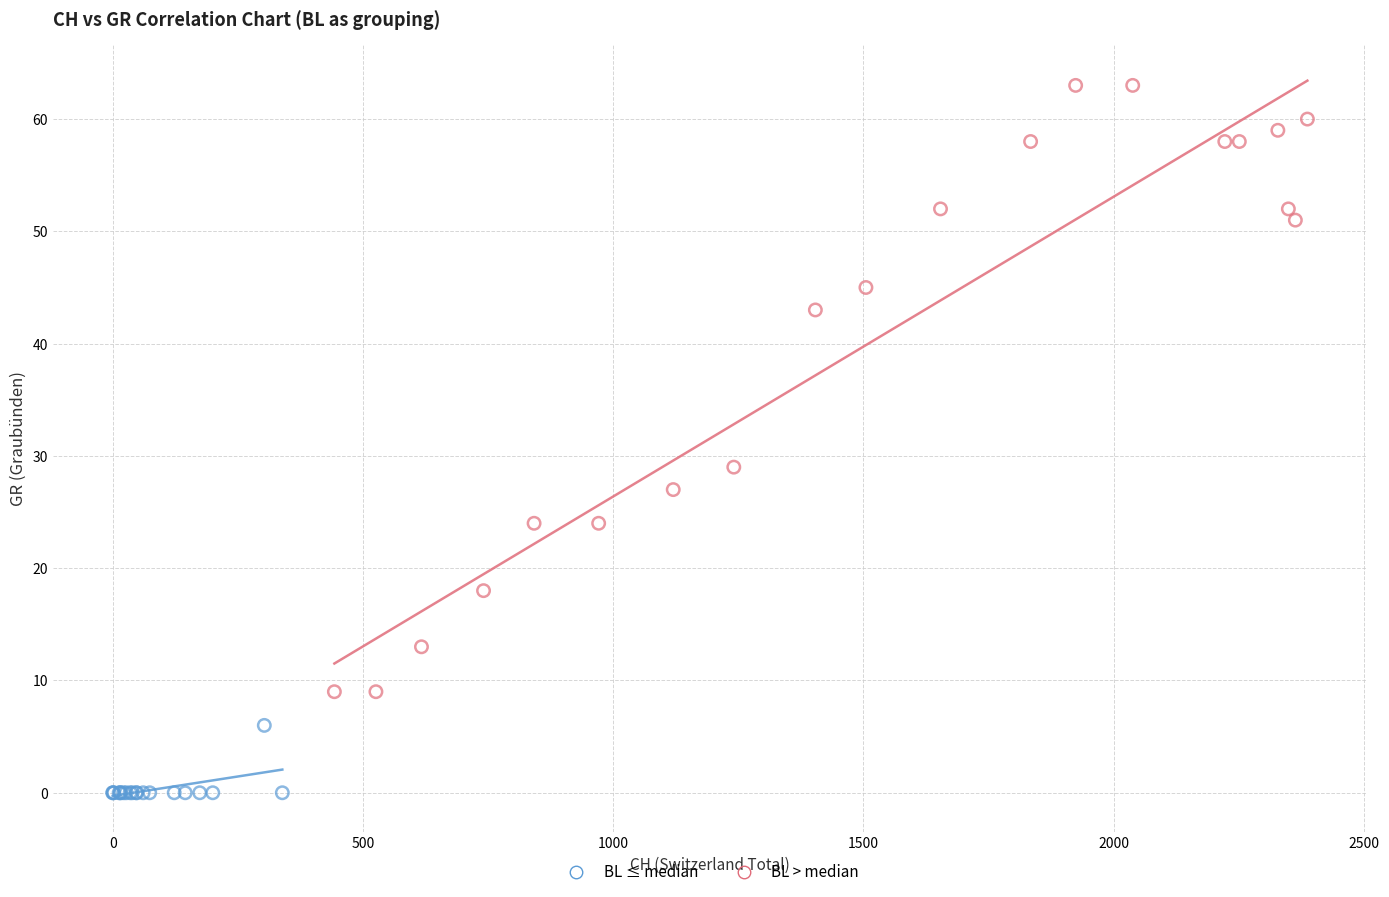

Which series contains the highest Y value?

BL > median